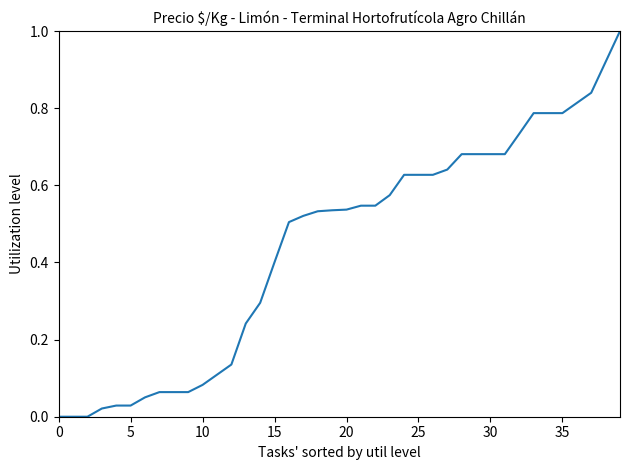

What is the greatest value displayed?

1.0